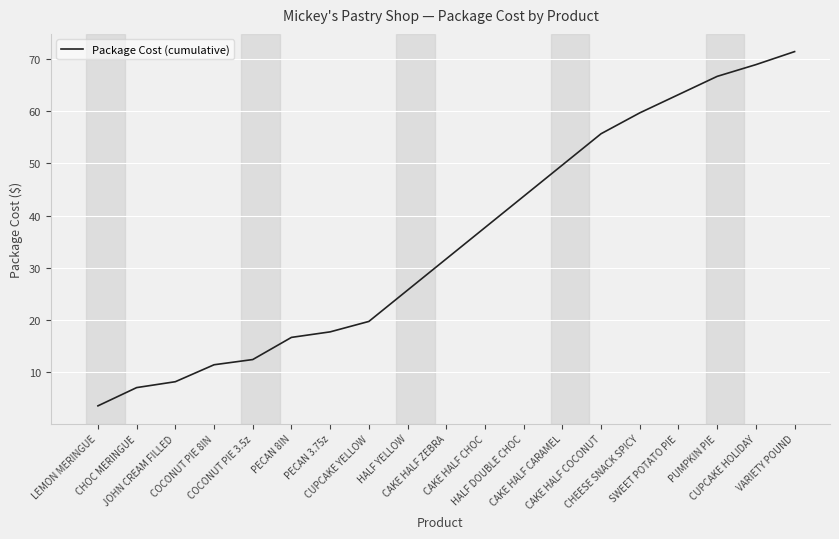

Rank the categories by value from highest to lowest.

VARIETY POUND, CUPCAKE HOLIDAY, PUMPKIN PIE, SWEET POTATO PIE, CHEESE SNACK SPICY, CAKE HALF COCONUT, CAKE HALF CARAMEL, HALF DOUBLE CHOC, CAKE HALF CHOC, CAKE HALF ZEBRA, HALF YELLOW, CUPCAKE YELLOW, PECAN 3.75z, PECAN 8IN, COCONUT PIE 3.5z, COCONUT PIE 8IN, JOHN CREAM FILLED, CHOC MERINGUE, LEMON MERINGUE